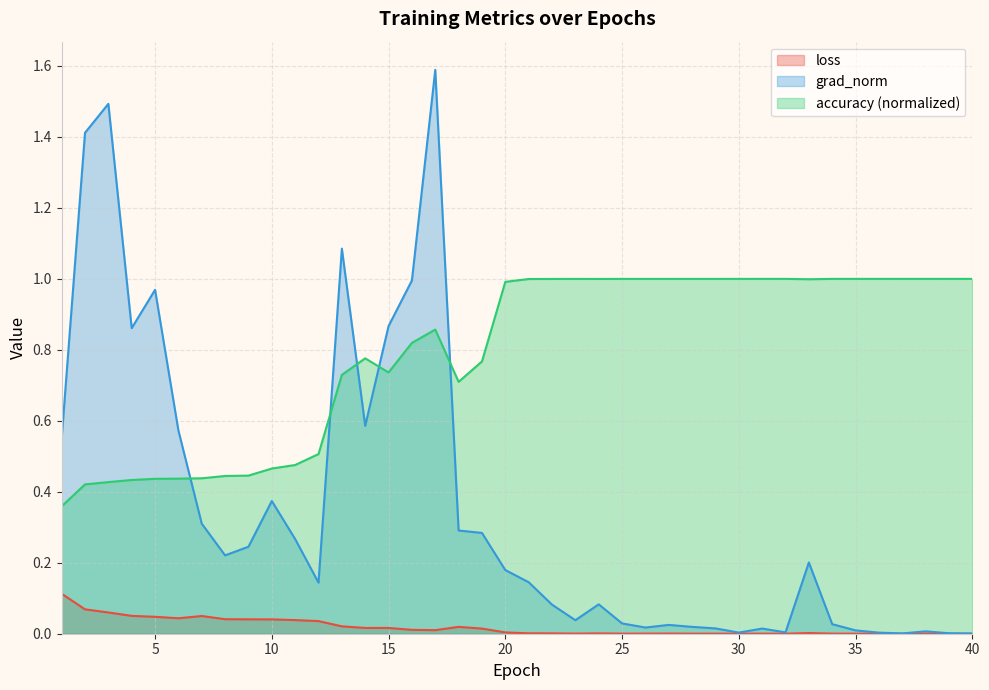

What is the highest value of the grad_norm series?

1.6